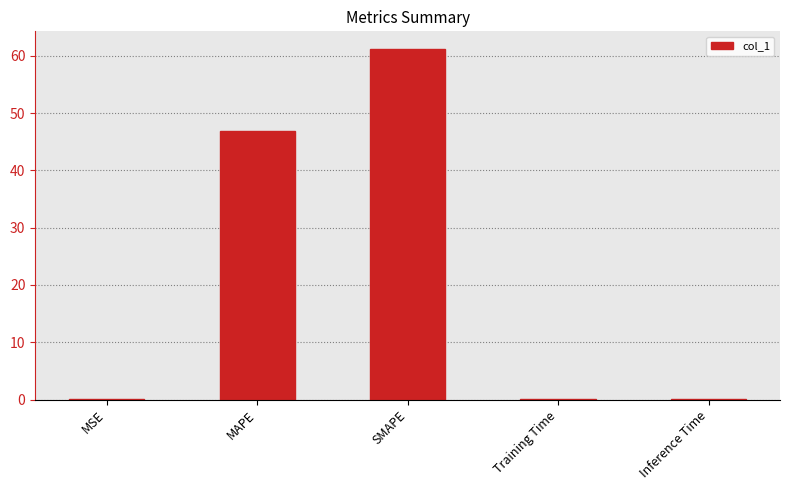

Read the value at Inference Time.

0.2